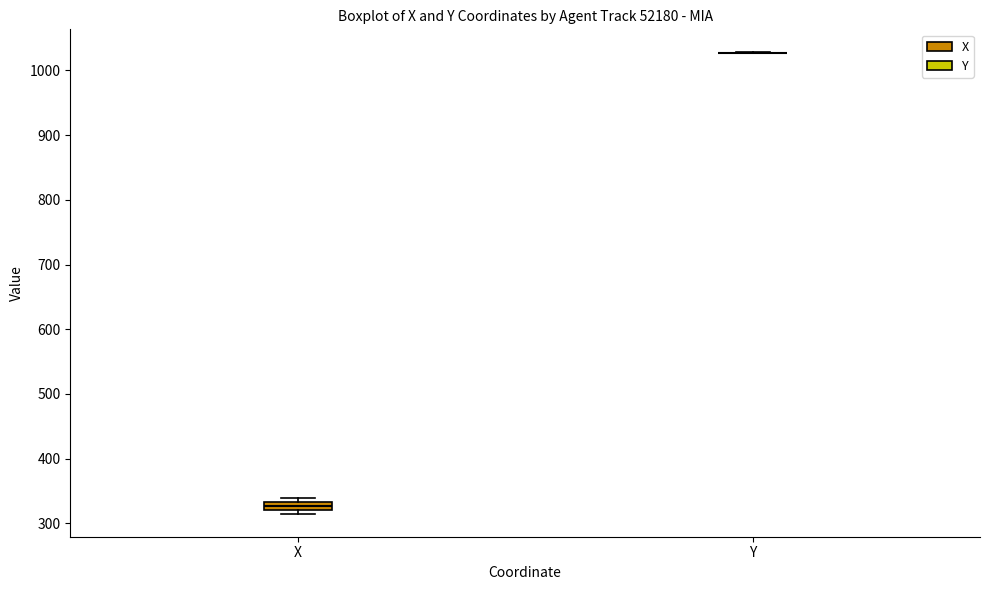

Where is the upper edge of the box for X on the y-axis? The values are not printed on the chart, so give them approximately, as read against the axis.

330